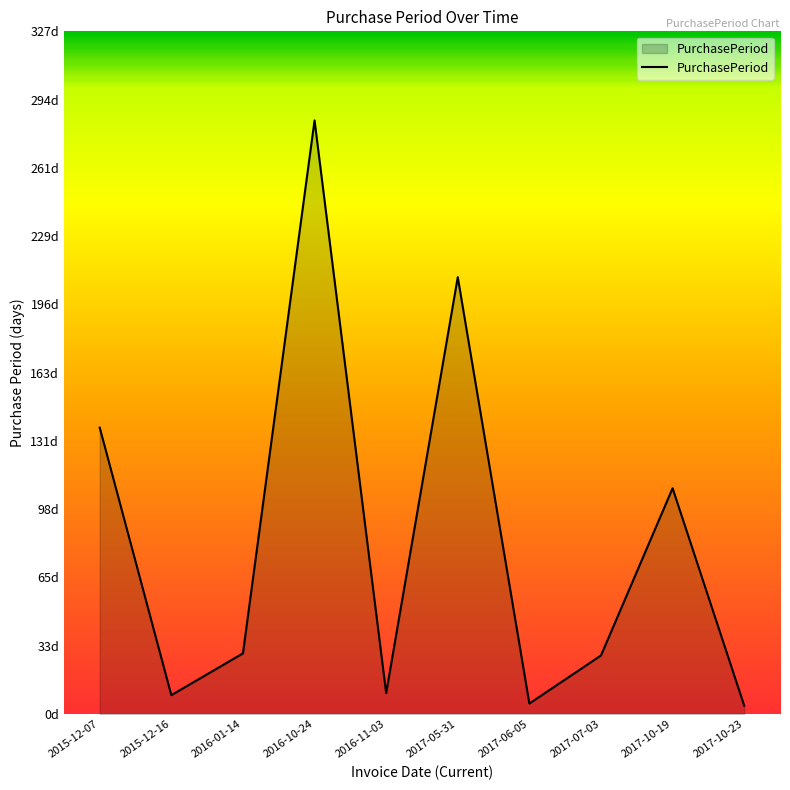

Is this an area chart (filled region under the line)?

Yes